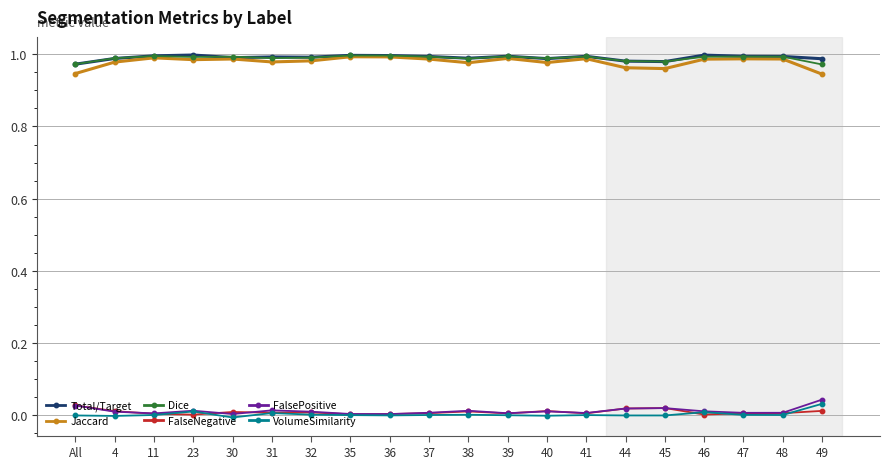

Is it true that VolumeSimilarity equals 0.0 at 11?

True